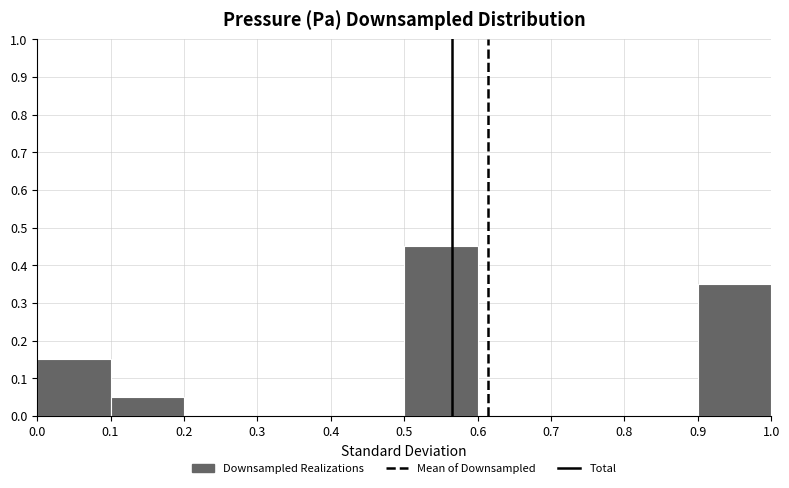

Which range on the x-axis has the tallest bar?

0.5 to 0.6